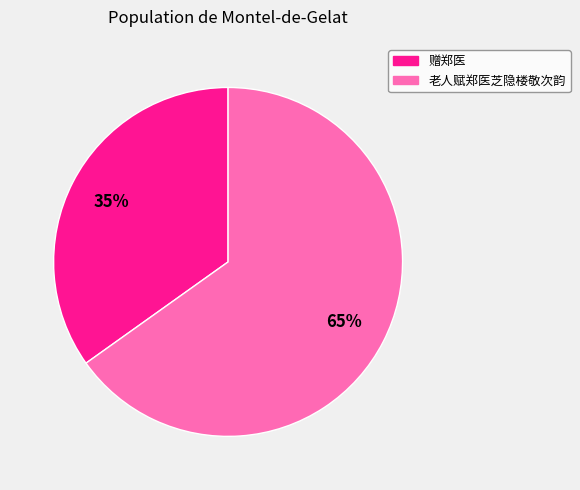

To the nearest percent, what portion does 赠郑医 represent?

35%